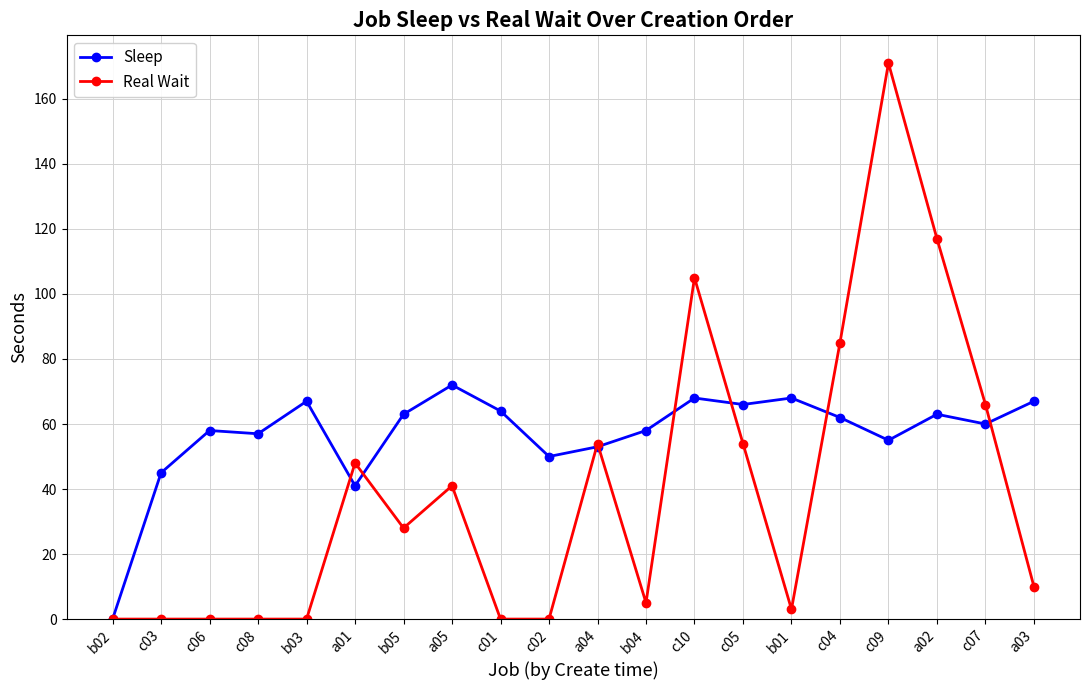

Which series has the largest range (max minus min)?

Real Wait